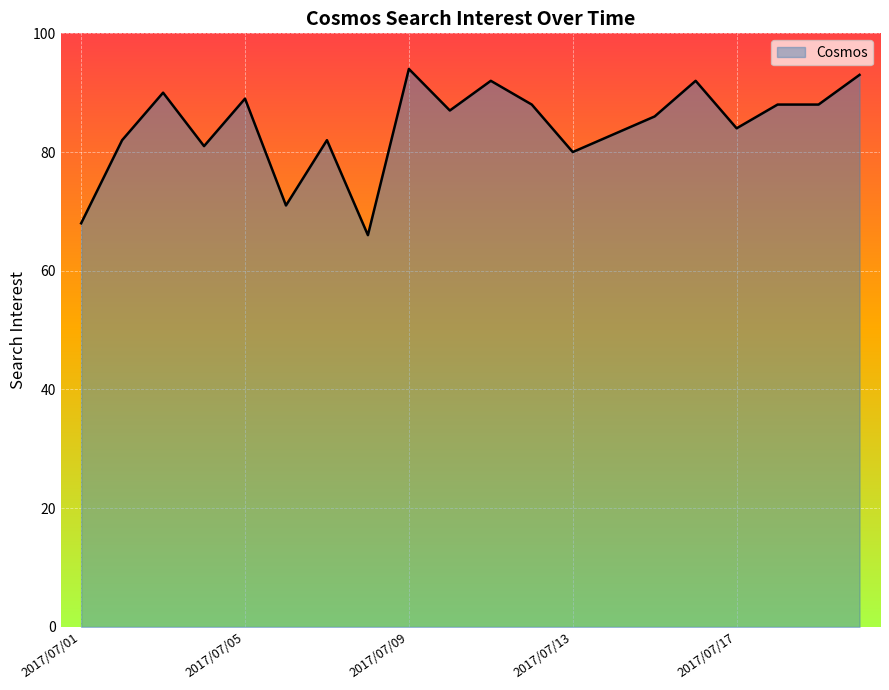

What is the minimum value shown in the chart?

66